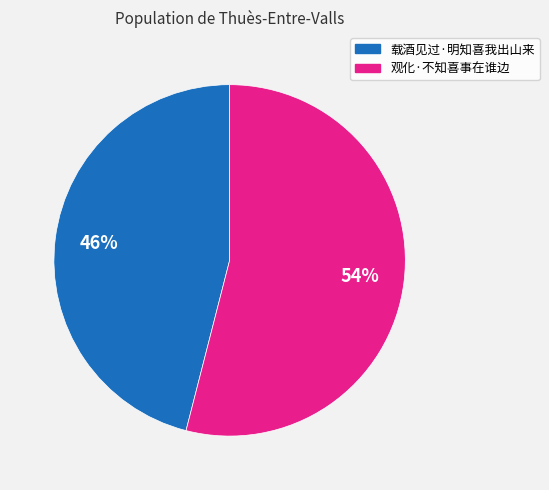

Between 载酒见过·明知喜我出山来 and 观化·不知喜事在谁边, which is larger?

观化·不知喜事在谁边